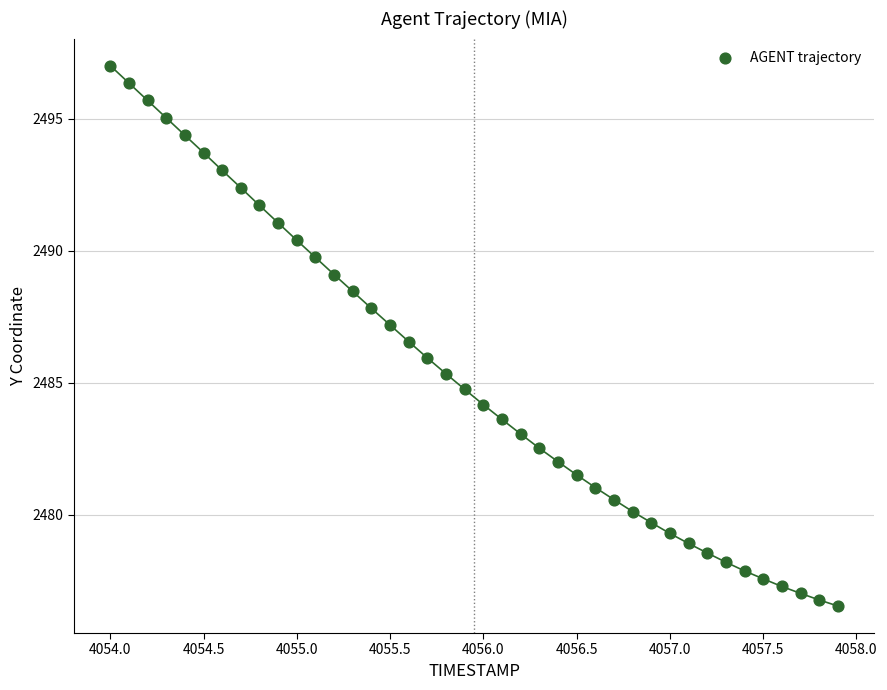

What is the range of X values (max minus min)?

3.9